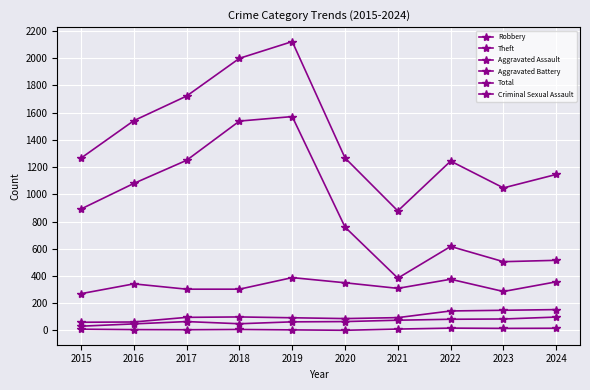

Which series has the widest spread of values?

Total